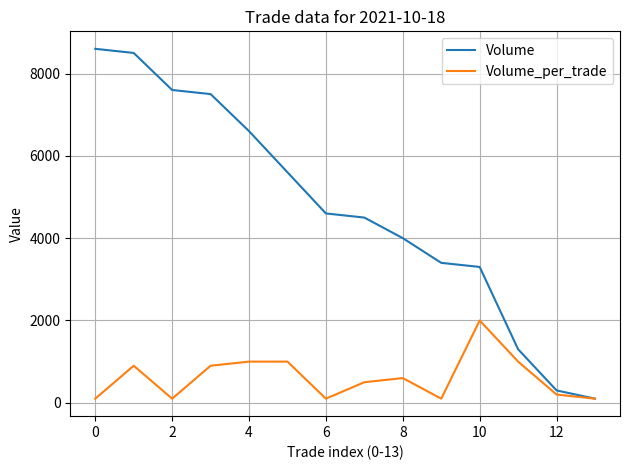

List the series in order of their overall mean, highest first.

Volume, Volume_per_trade